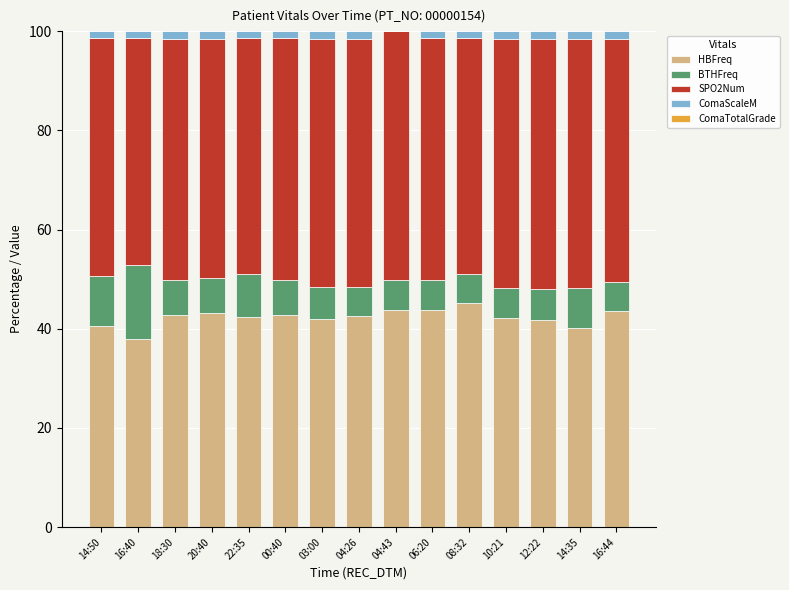

Does the chart contain stacked bars?

Yes